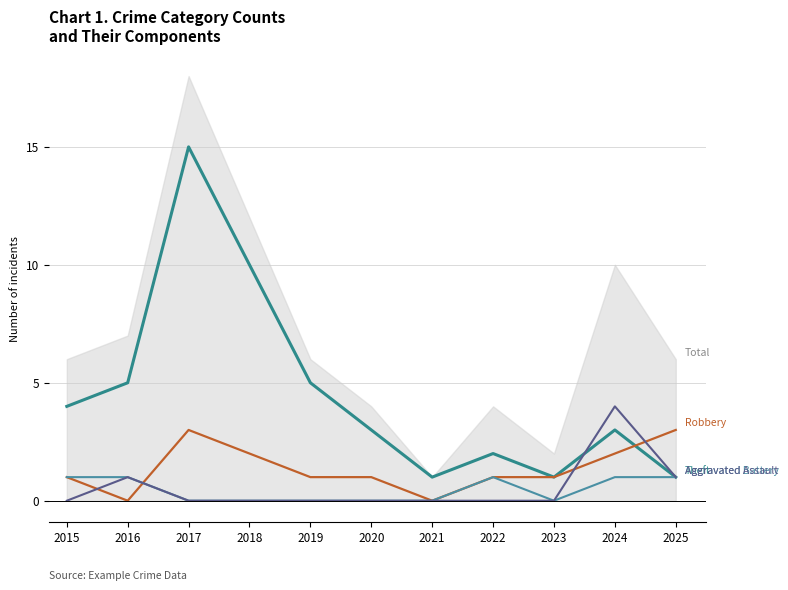

Reading right to left, list all the values displayed in this chart.

Theft: 1	3	1	2	1	3	5	10	15	5	4
Robbery: 3	2	1	1	0	1	1	2	3	0	1
Aggravated Battery: 1	1	0	1	0	0	0	0	0	1	1
Aggravated Assault: 1	4	0	0	0	0	0	0	0	1	0